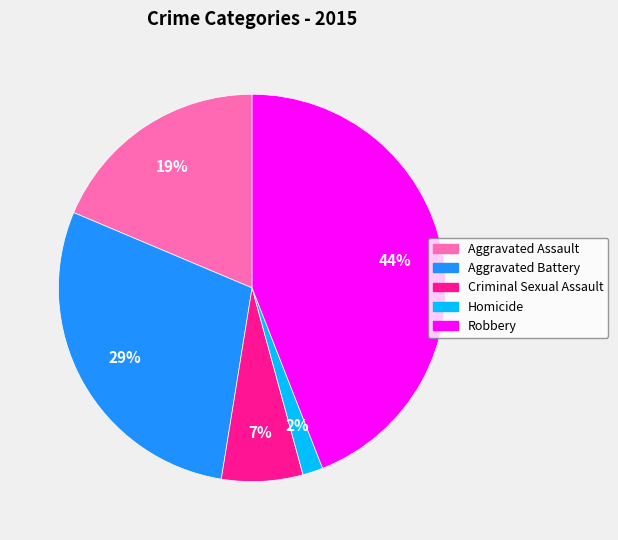

Approximately how many times larger is the value at Homicide compared to Aggravated Assault?

0.1